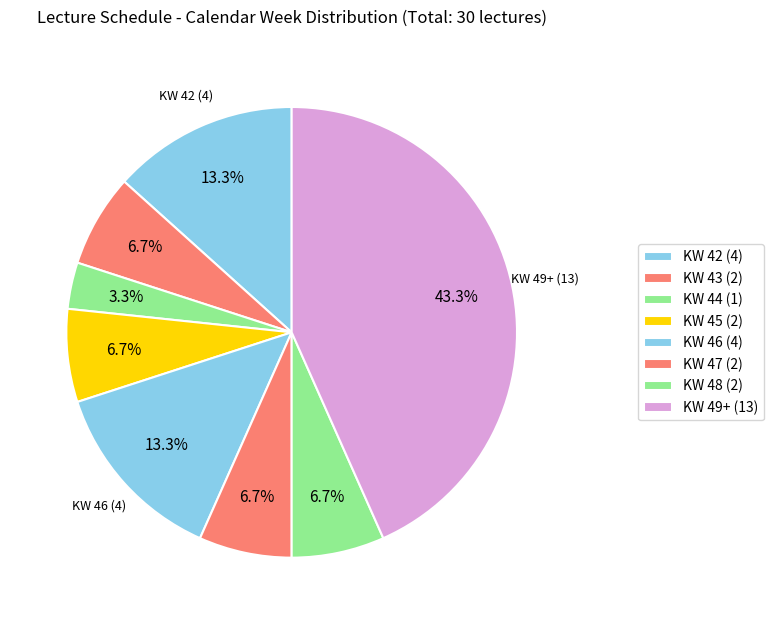

How many segments does this pie chart have?

8